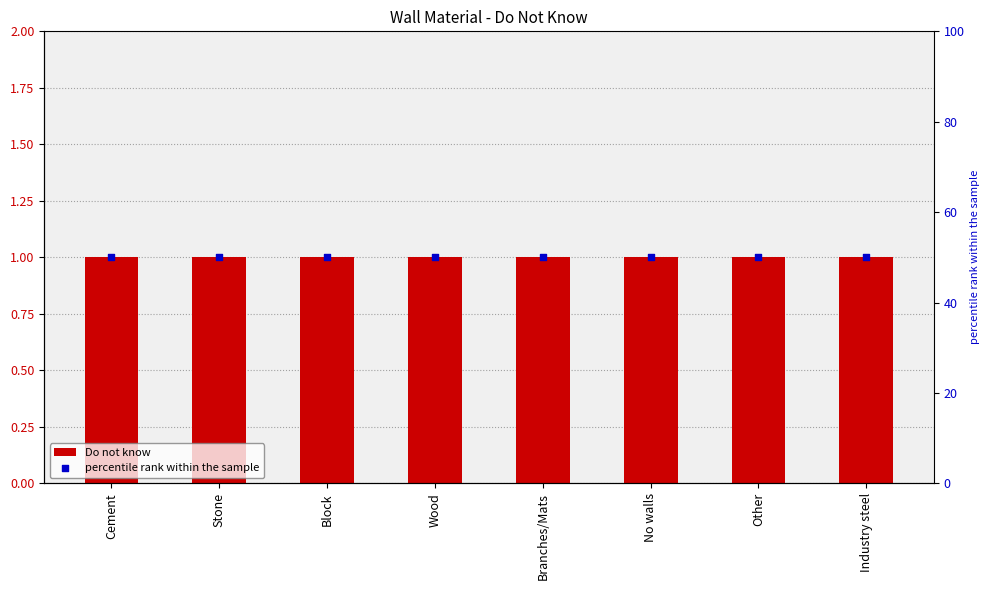

What is the total value across all series at Cement?

51